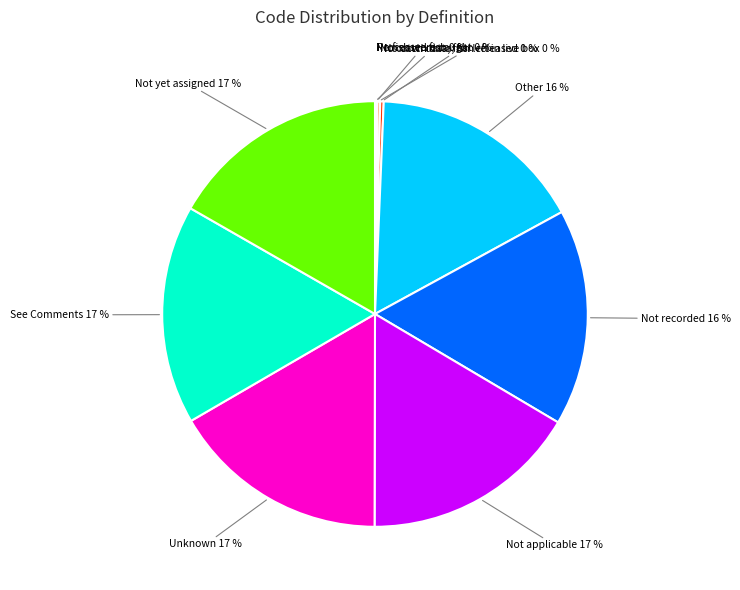

The Not recorded slice represents 16% of the pie. True or false?

True